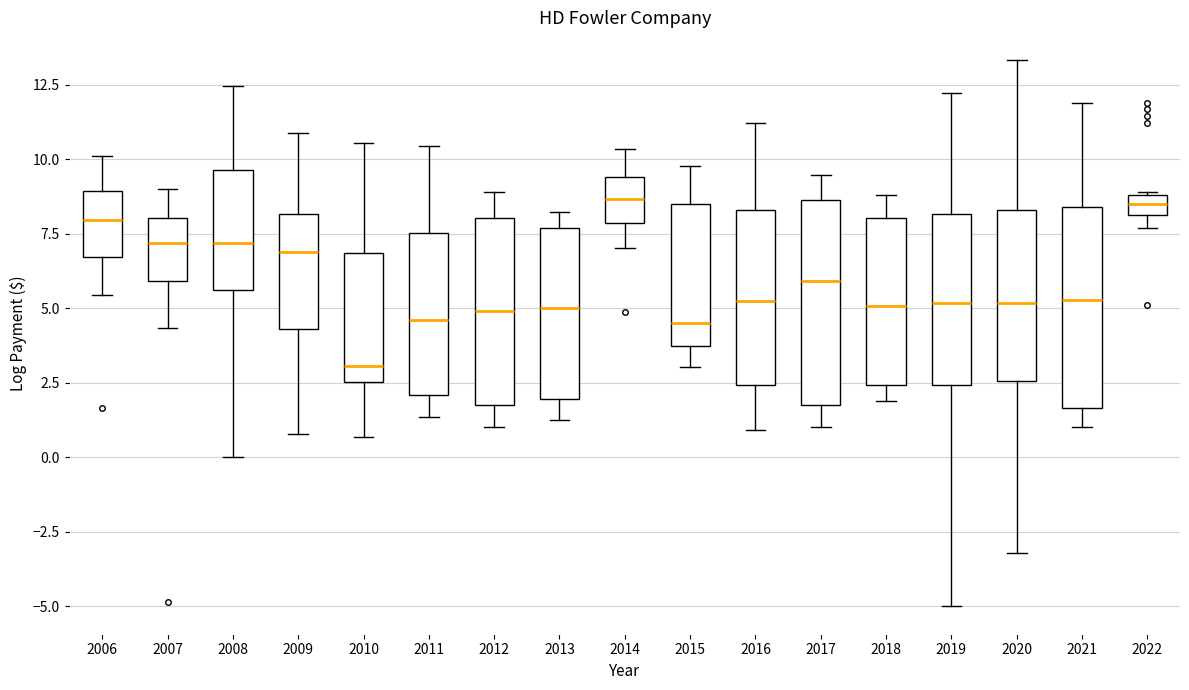

Where is the lower edge of the box at x = 2014 on the y-axis? The values are not printed on the chart, so give them approximately, as read against the axis.

8.0